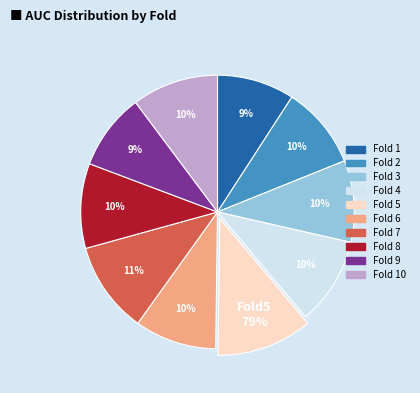

What is the largest slice in the pie chart?

5